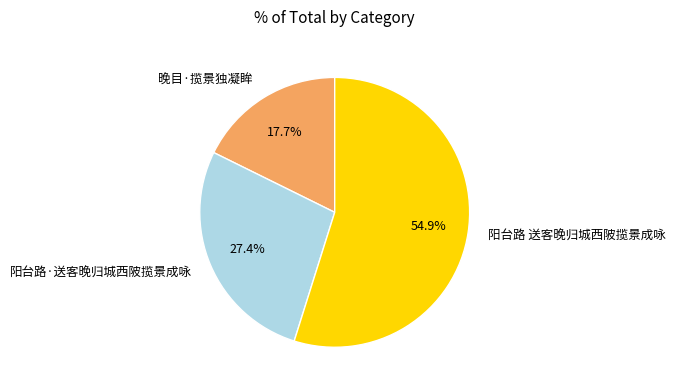

What percentage is the 晚目·揽景独凝眸 slice, to the nearest percent?

18%